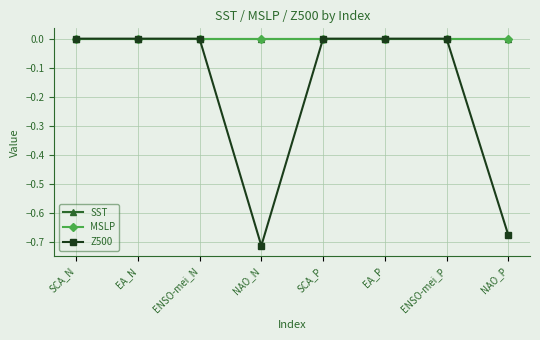

What is the sum of all Z500 values?

-1.4